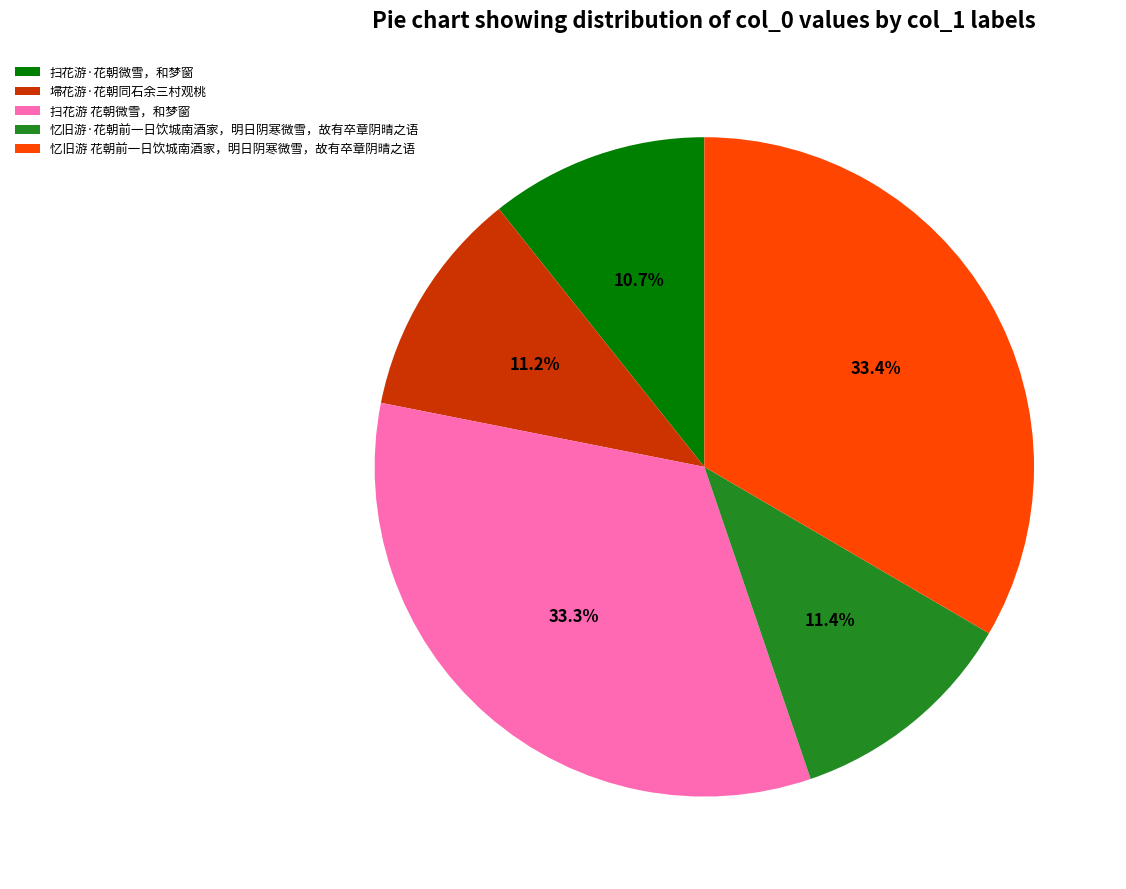

To the nearest percent, what portion does 忆旧游·花朝前一日饮城南酒家，明日阴寒微雪，故有卒章阴晴之语 represent?

11%